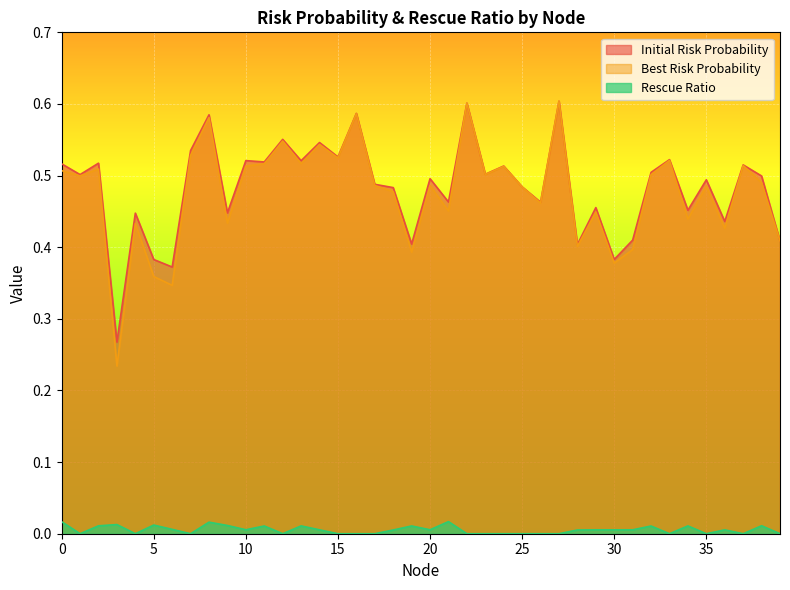

What is the greatest value displayed?

0.6